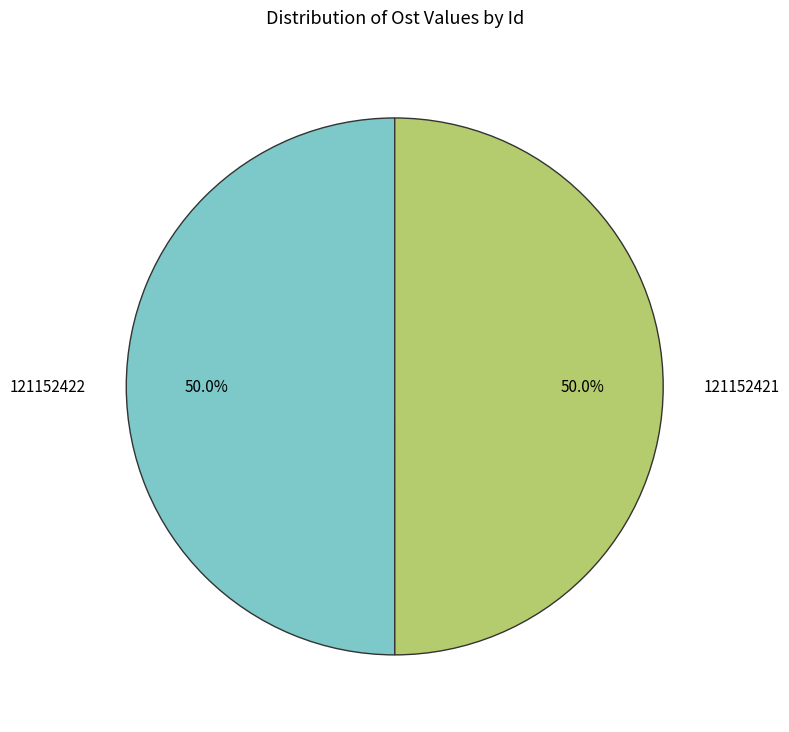

How many segments does this pie chart have?

2